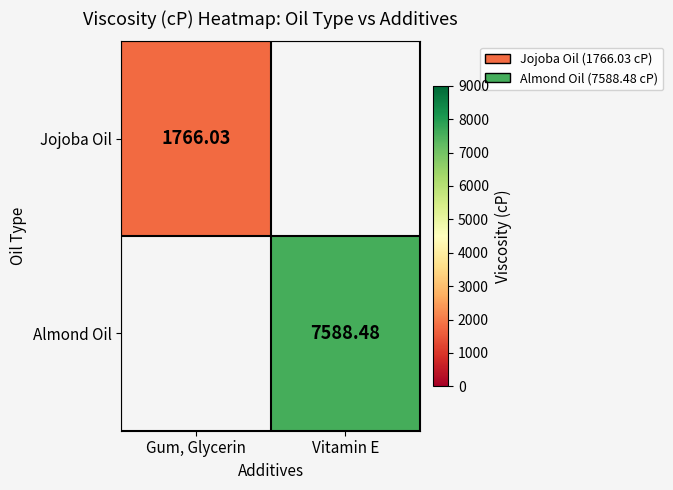

Is the value of Almond Oil at Vitamin E greater than the value of Jojoba Oil at Gum, Glycerin?

Yes